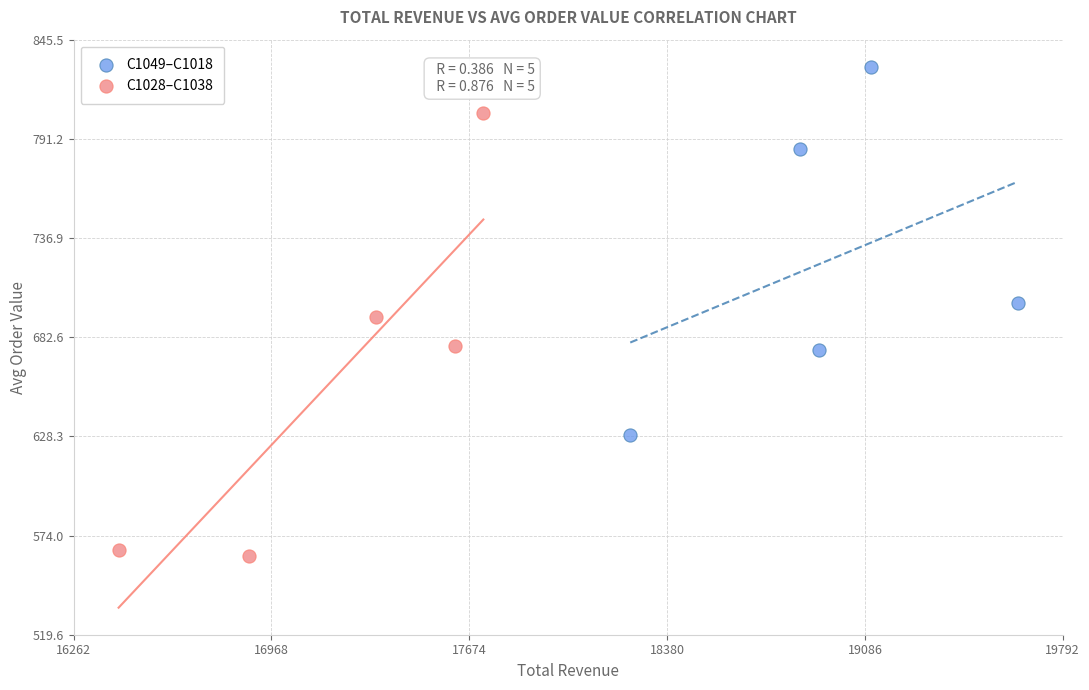

What are all the series names shown in the legend?

C1049–C1018, C1028–C1038